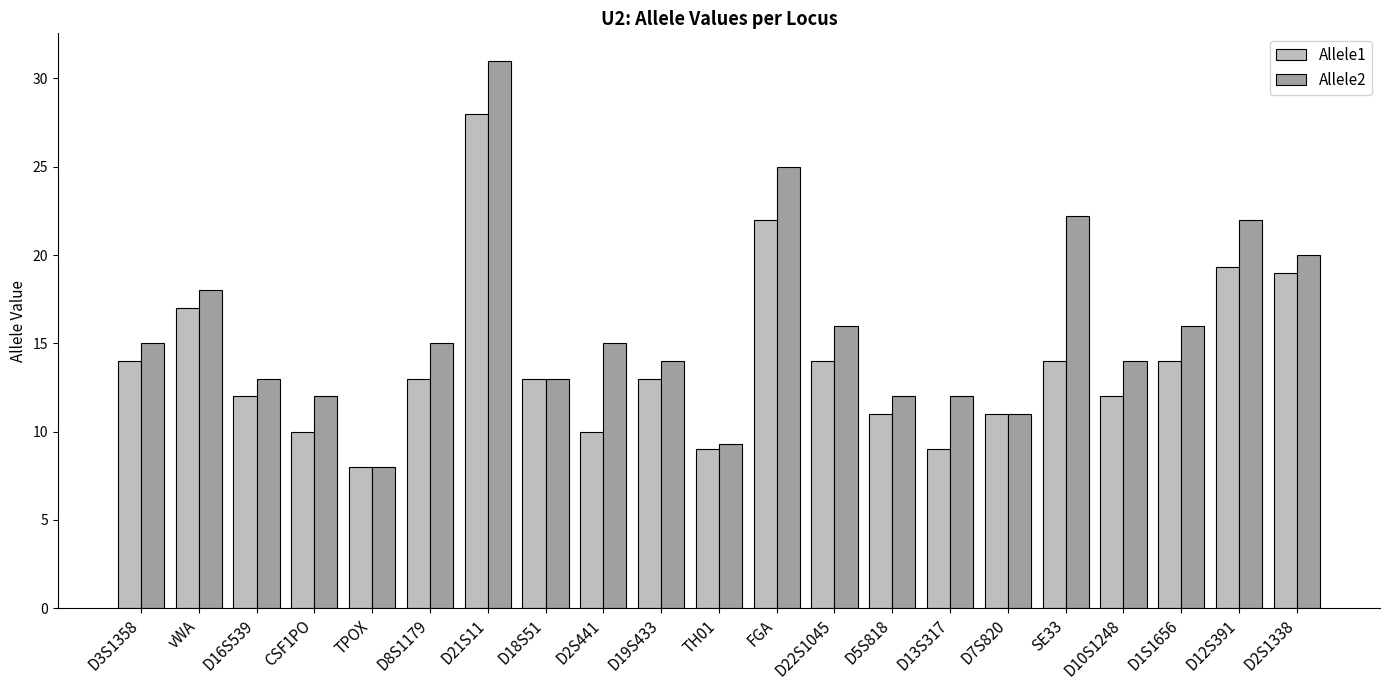

Reading left to right, transcribe all the data shown in this chart.

Allele1: 14.0	17.0	12.0	10.0	8.0	13.0	28.0	13.0	10.0	13.0	9.0	22.0	14.0	11.0	9.0	11.0	14.0	12.0	14.0	19.3	19.0
Allele2: 15.0	18.0	13.0	12.0	8.0	15.0	31.0	13.0	15.0	14.0	9.3	25.0	16.0	12.0	12.0	11.0	22.2	14.0	16.0	22.0	20.0